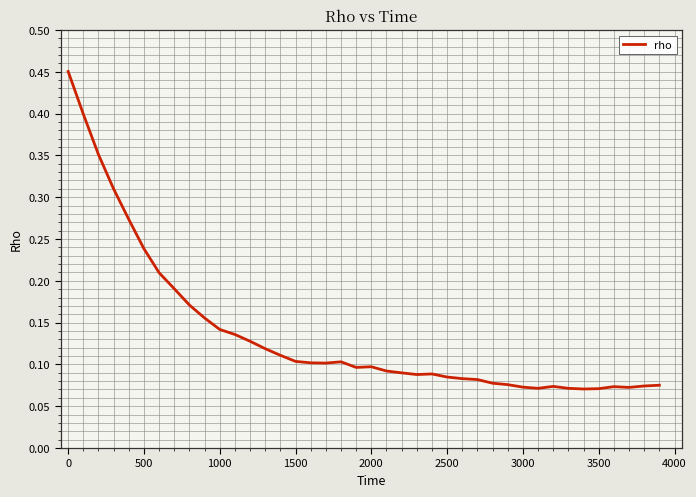

The chart shows a value of 0.2 at 1500. True or false?

False